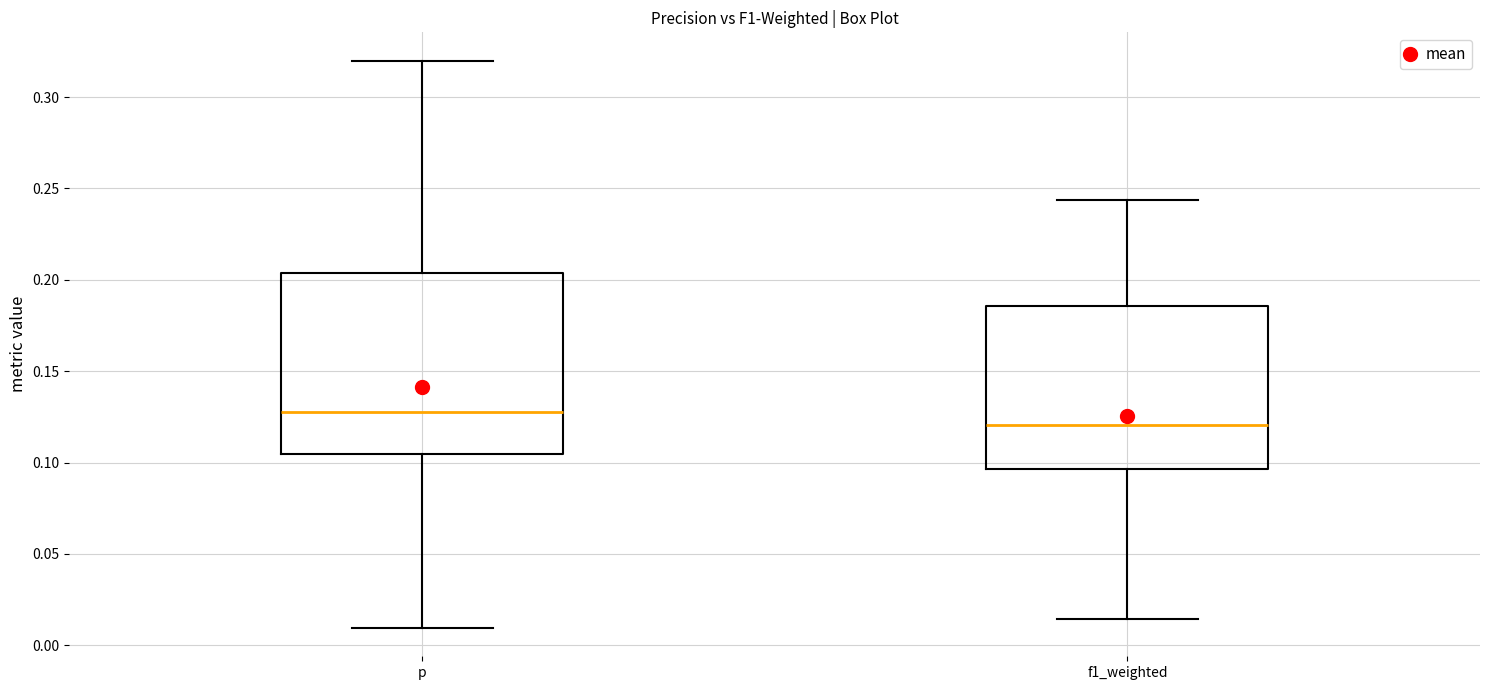

Reading left to right, read every box against the y-axis: the position of its median line, the range the box covers, and the ends of its whiskers. The values are not printed on the chart, so give them approximately, as read against the axis.

p: median 0.130, box 0.105 to 0.205, whiskers 0.010 to 0.320
f1_weighted: median 0.120, box 0.095 to 0.185, whiskers 0.015 to 0.245